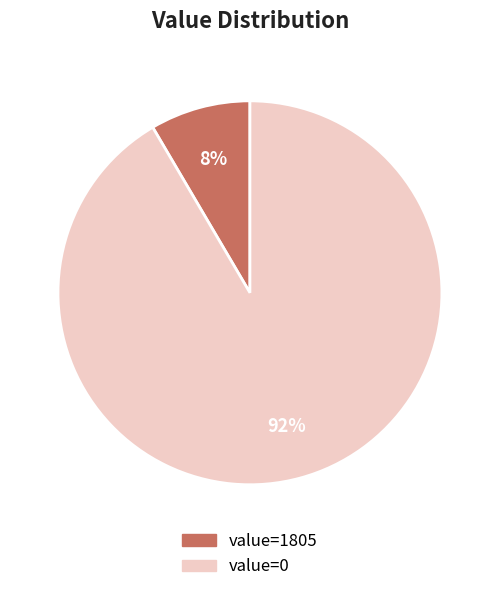

Does any single category account for the majority?

Yes